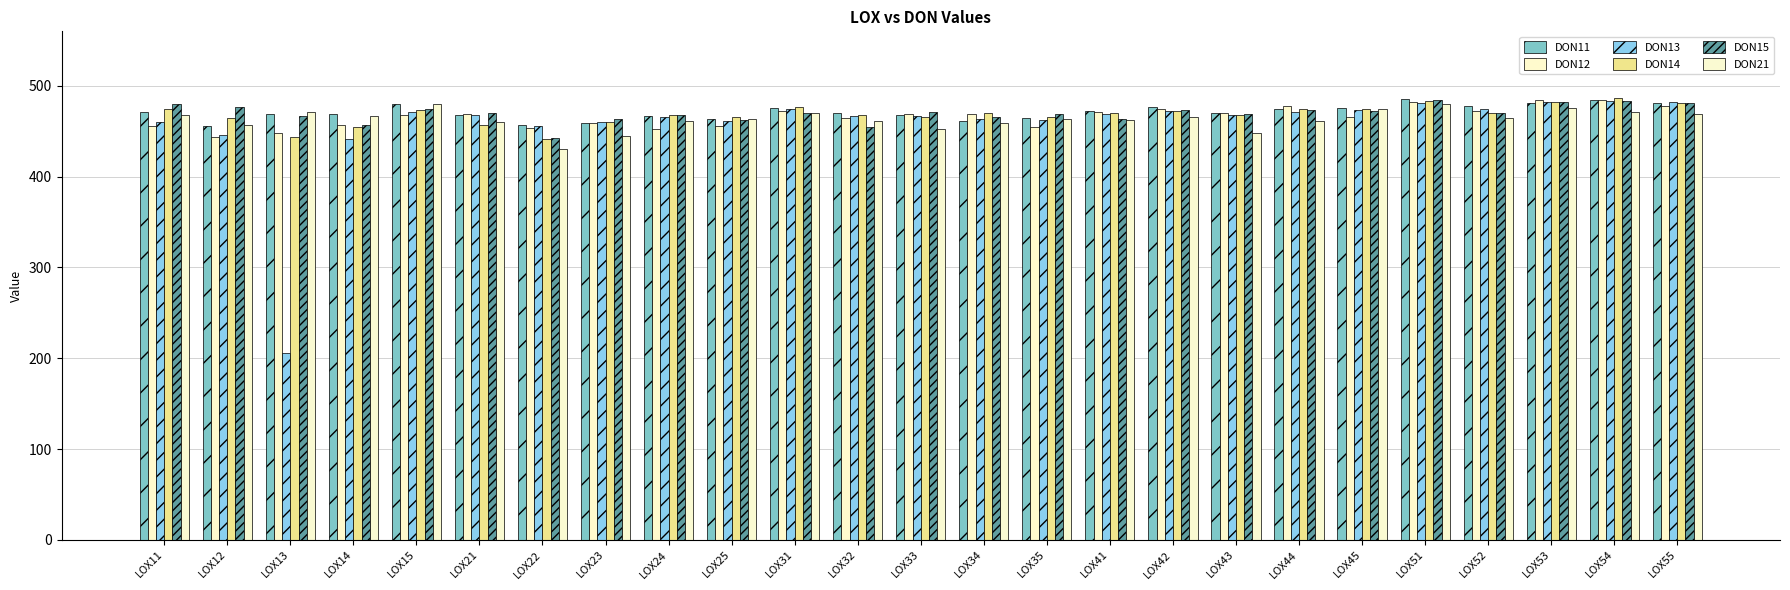

How many bars are there in total?

150